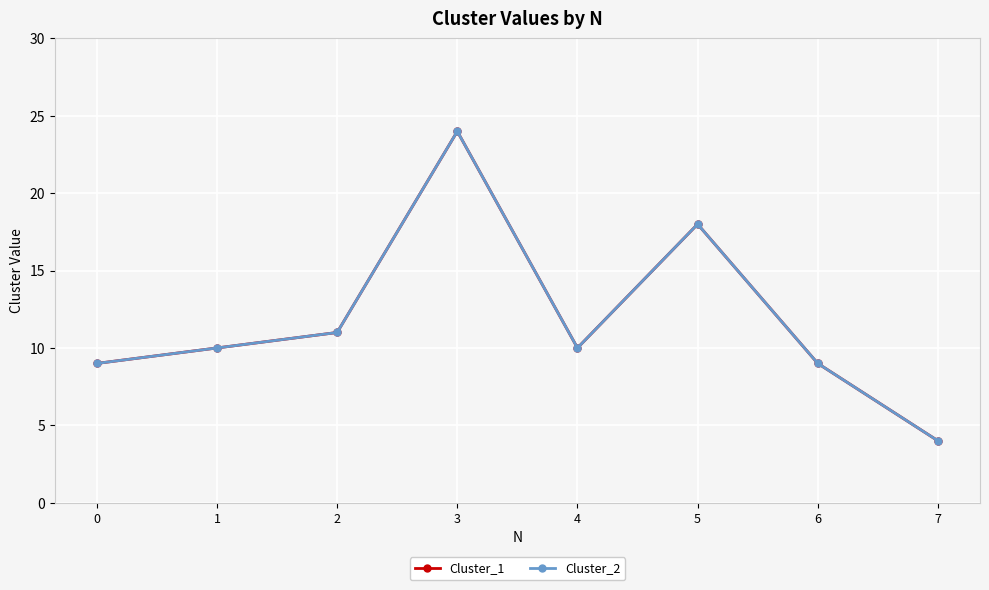

List the series in order of their peak value, highest first.

Cluster_1, Cluster_2